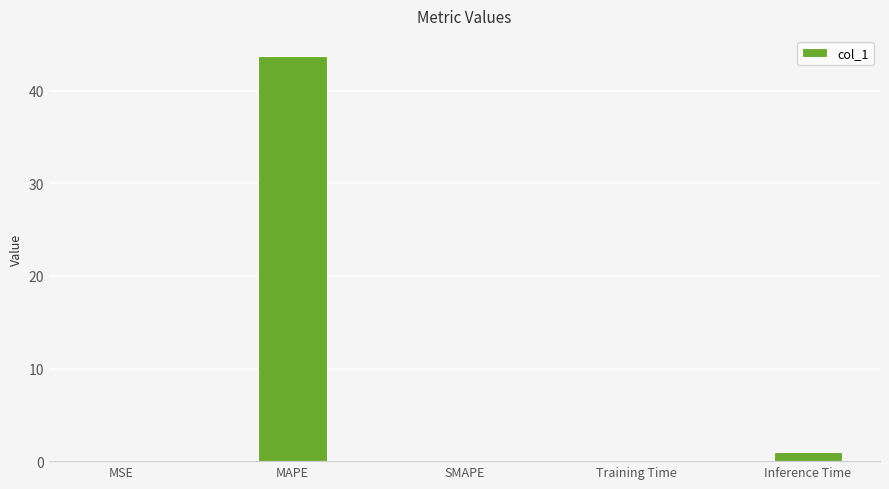

What is the maximum value shown in the chart?

43.7